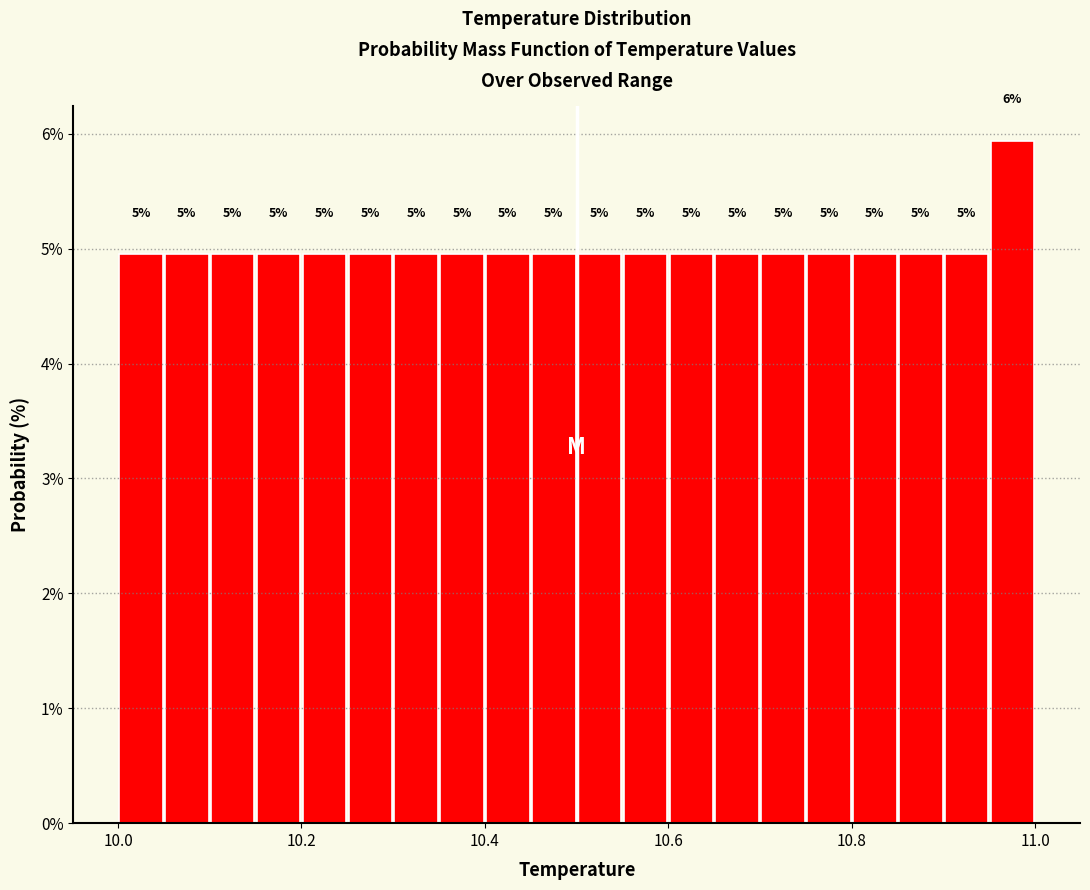

Read against the x-axis, roughly where is the centre of the tallest bar?

10.98